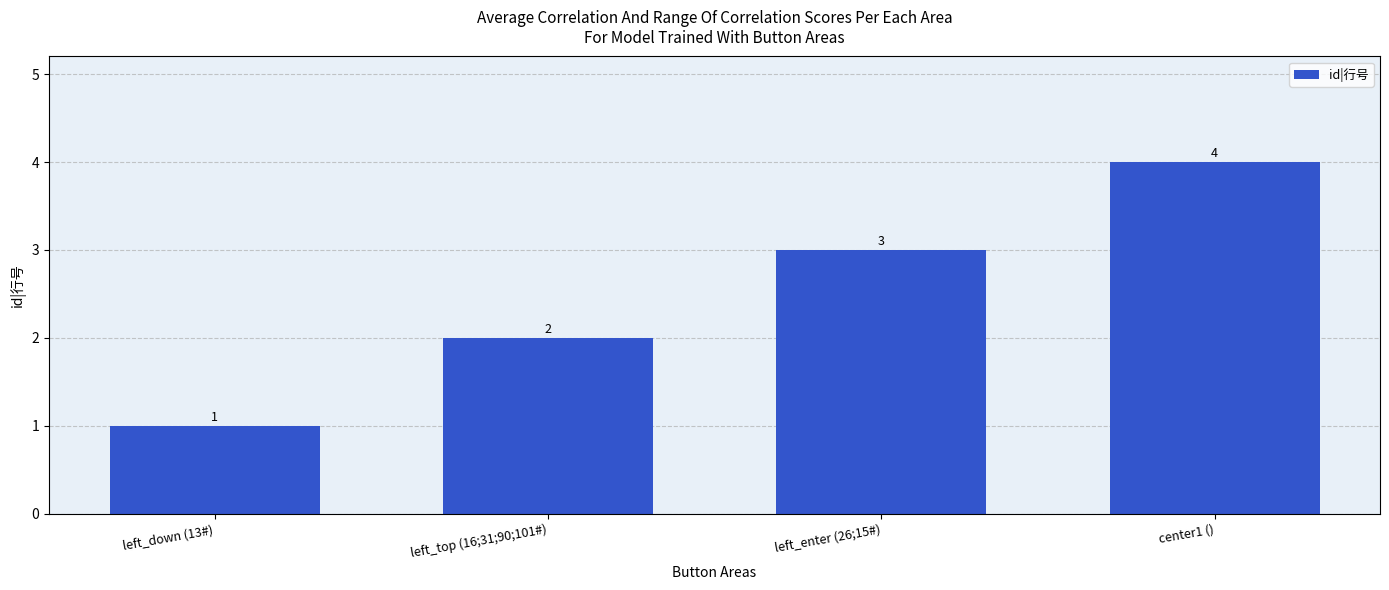

The chart shows a value of 5 at left_enter (26;15#). True or false?

False